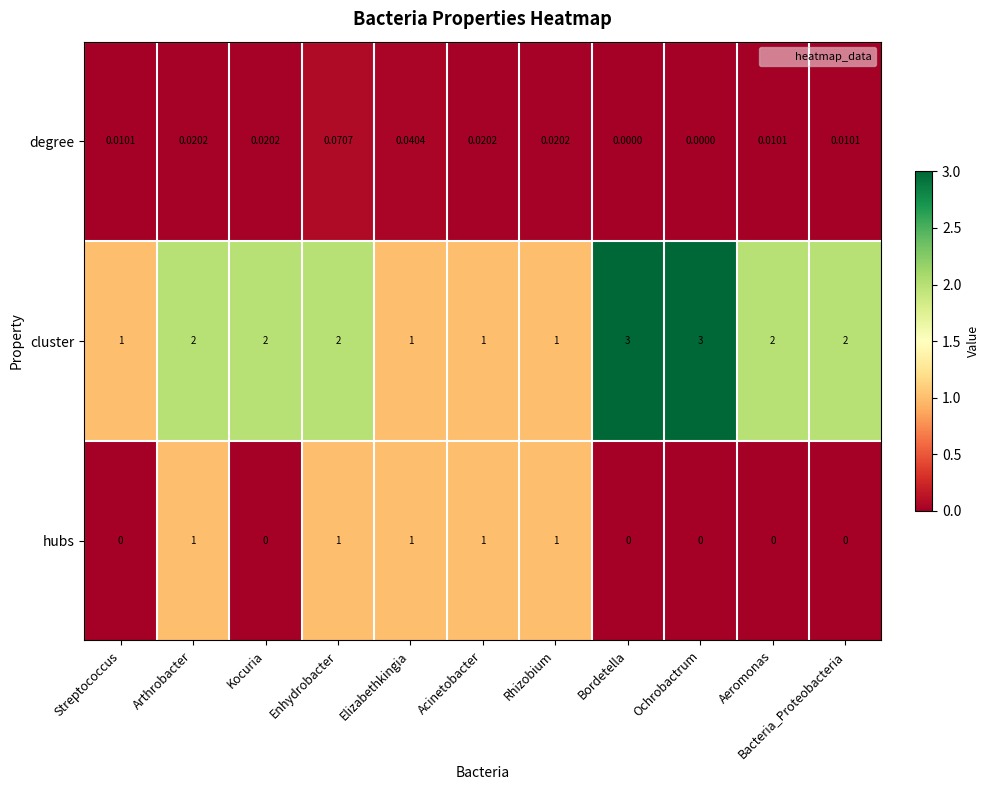

List the series in order of their peak value, lowest first.

degree, hubs, cluster